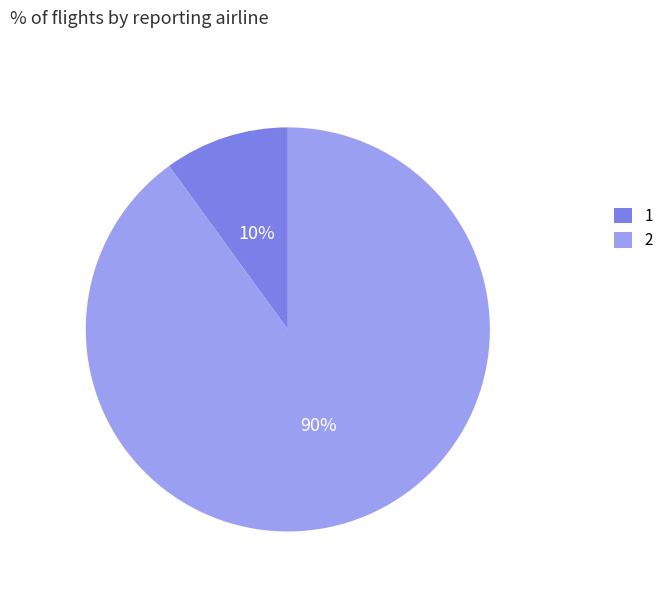

What is the majority slice?

2